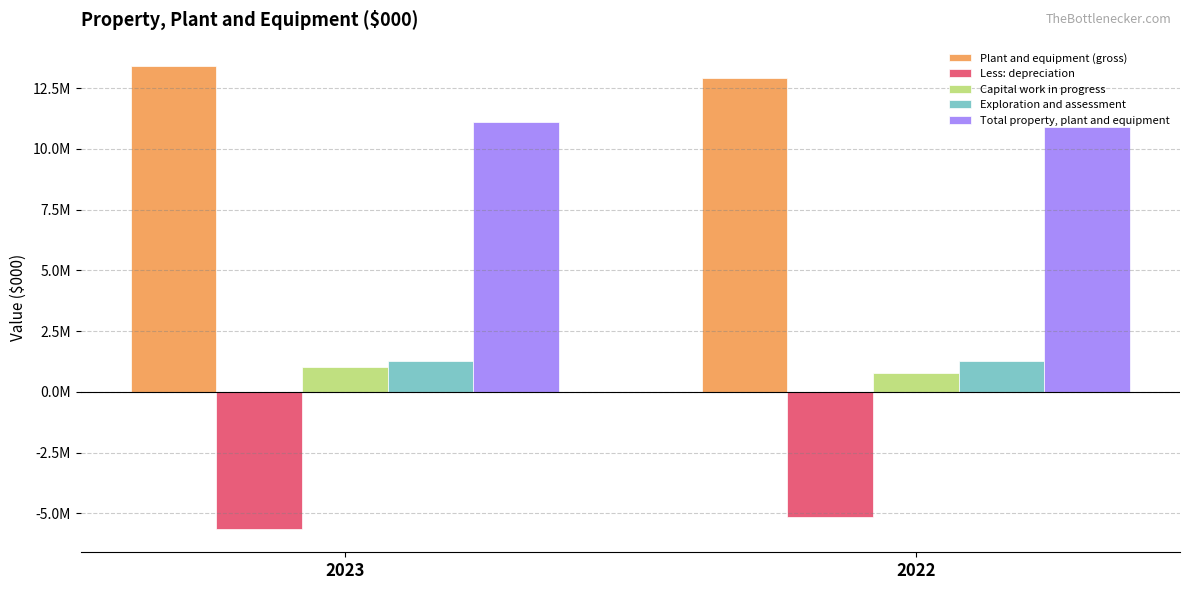

Is the value of Less: depreciation at 2022 greater than the value of Exploration and assessment at 2022?

No